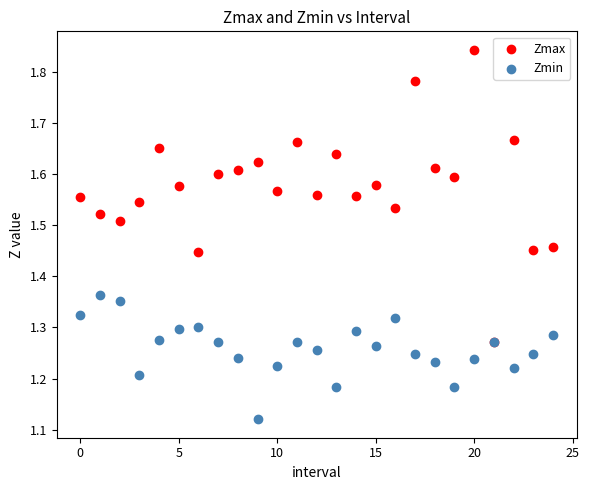

What are all the series names shown in the legend?

Zmax, Zmin